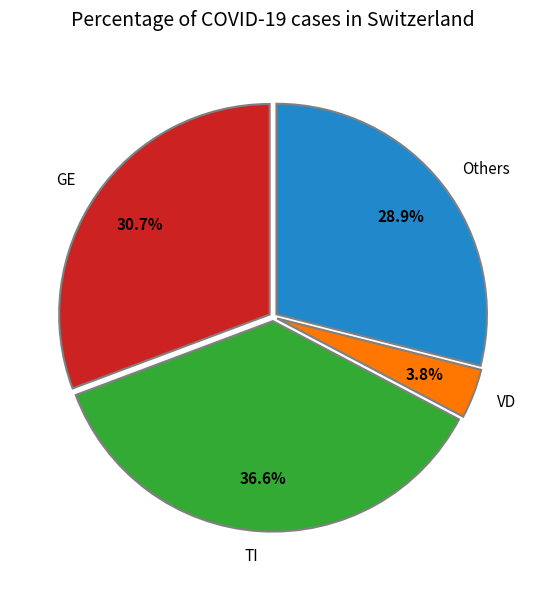

How many segments does this pie chart have?

4